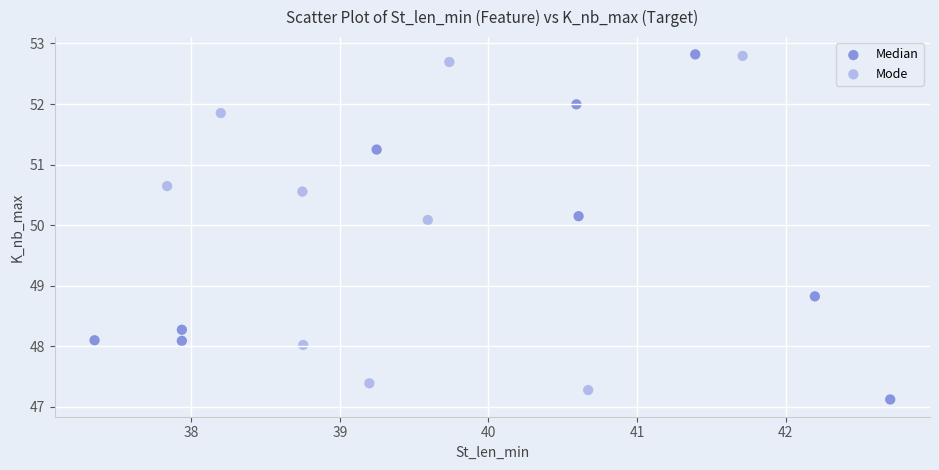

Which series has the widest spread of Y values?

Median